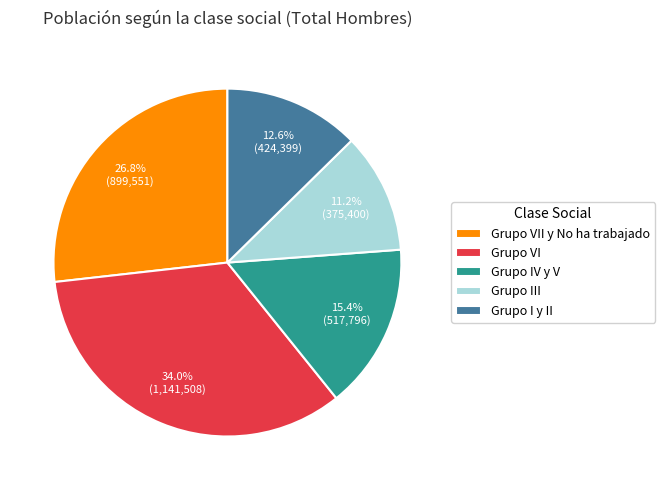

The Grupo III slice represents 24% of the pie. True or false?

False